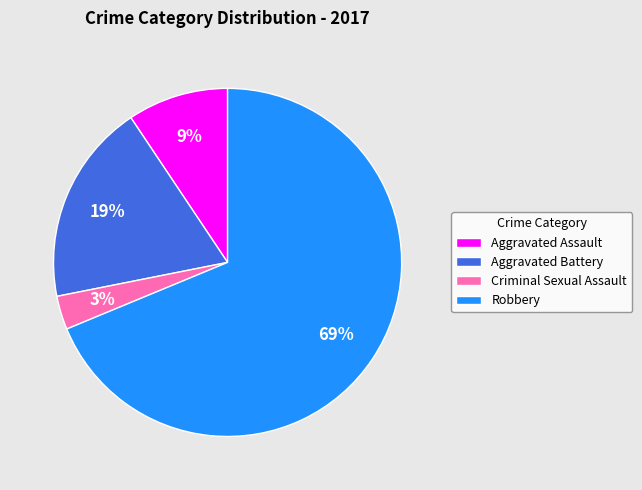

Is it true that Criminal Sexual Assault is 9% of the pie?

False